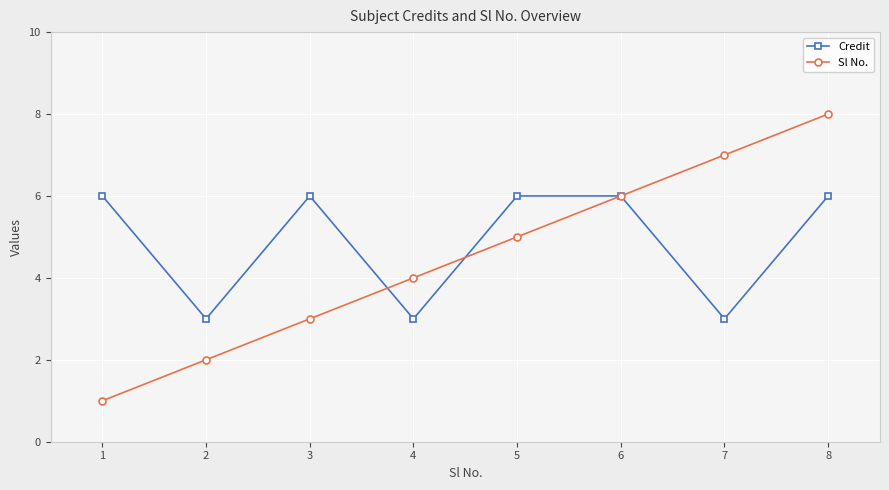

Which series has the largest total across all categories?

Credit